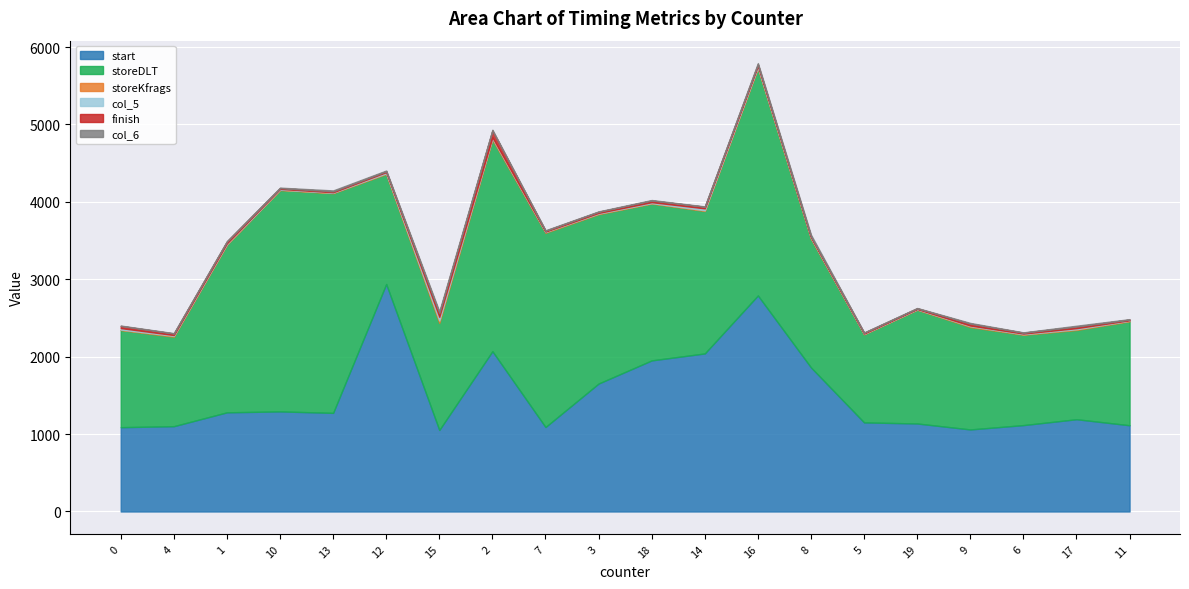

Which series ends up on top after the final intersection of col_5 and col_6?

col_6